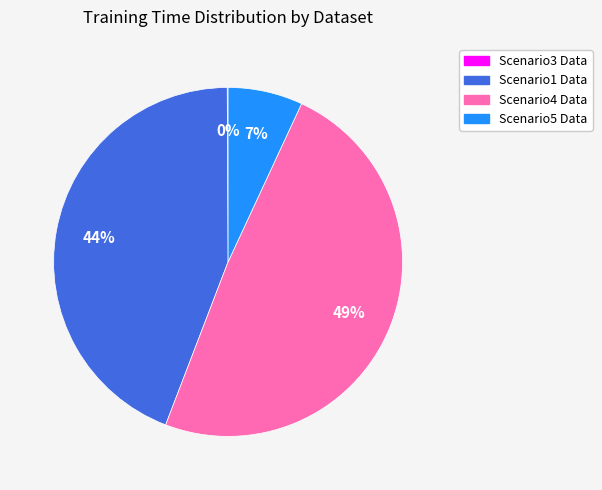

Does any single category account for the majority?

No